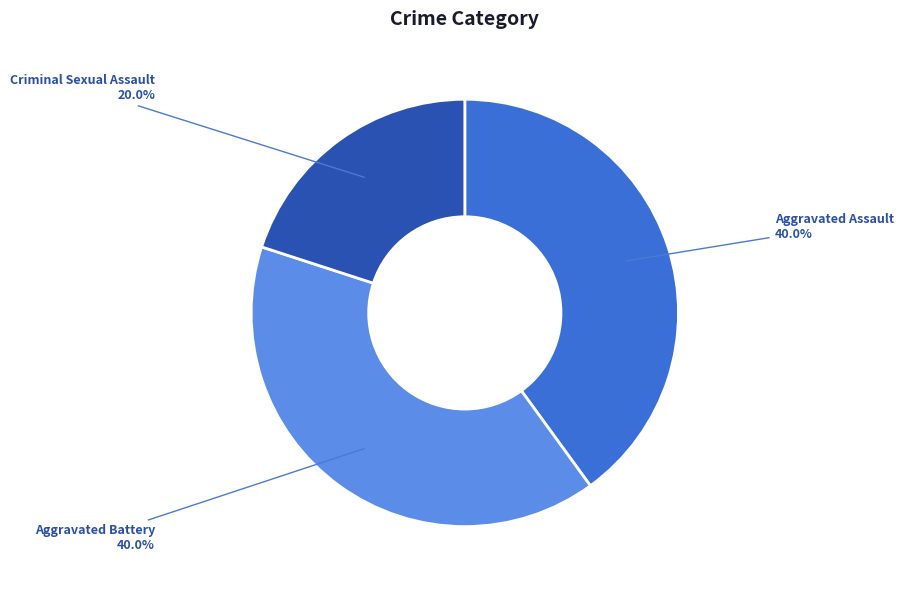

Approximately how many times larger is the value at Aggravated Assault compared to Criminal Sexual Assault?

2.0